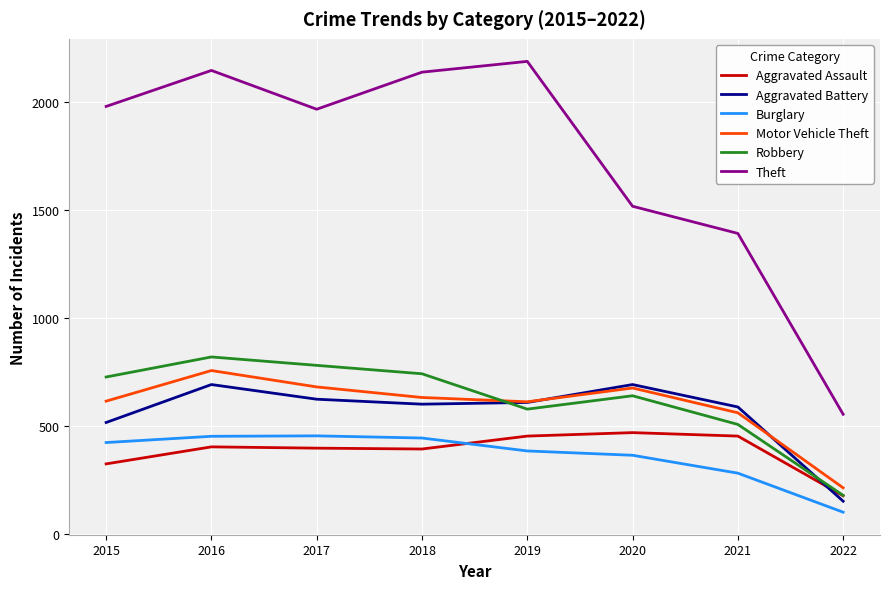

Is it true that Theft equals 917 at 2017?

False